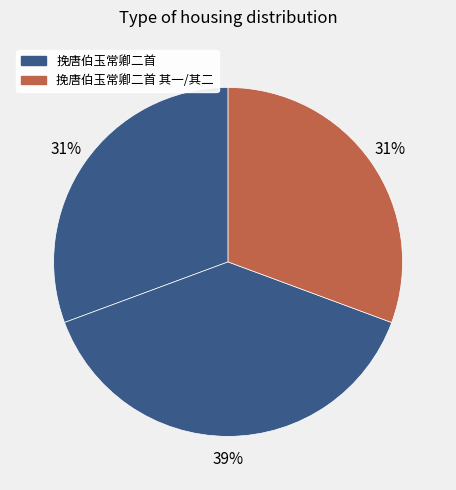

How many slices are in this pie chart?

3